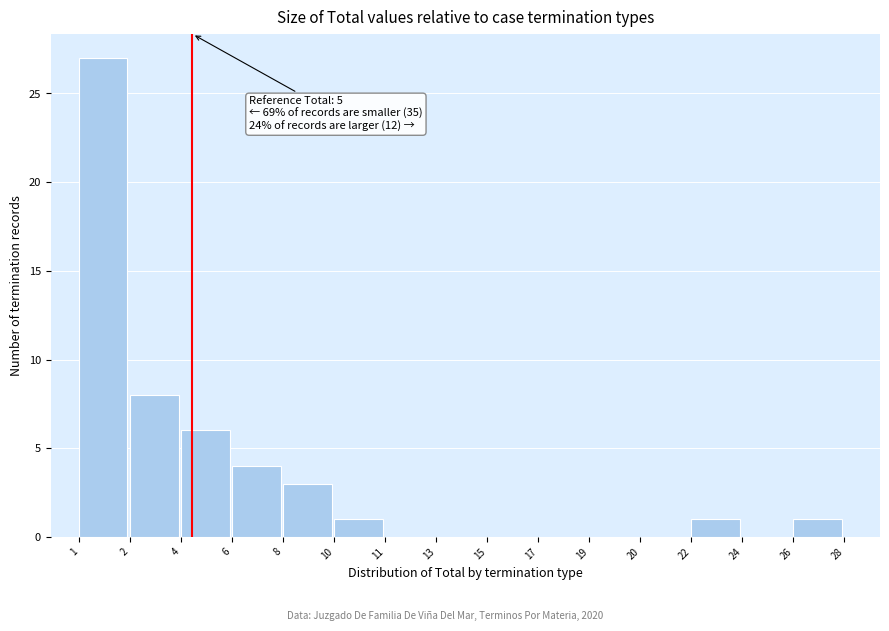

Reading left to right, extract all data points from this chart.

1=27	2=8	4=6	6=4	8=3	10=1	11=0	13=0	15=0	17=0	19=0	20=0	22=1	24=0	26=1